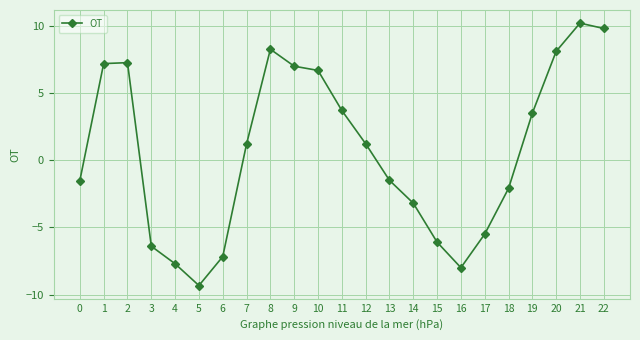

Between 9 and 14, which is larger?

9